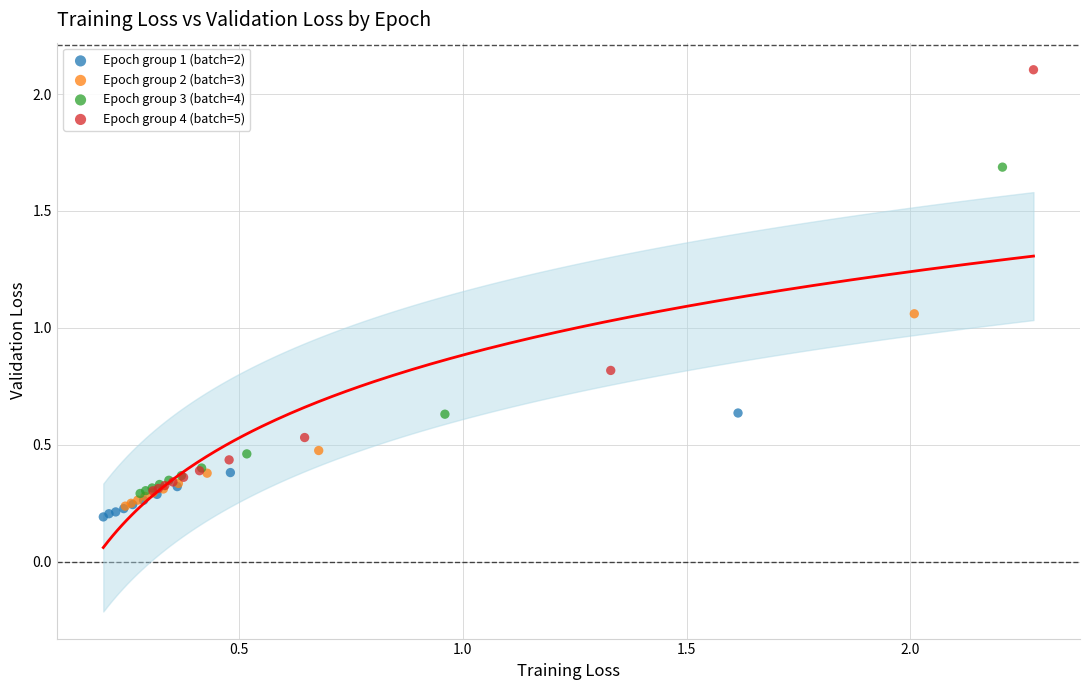

Which series contains the highest Y value?

Epoch group 4 (batch=5)